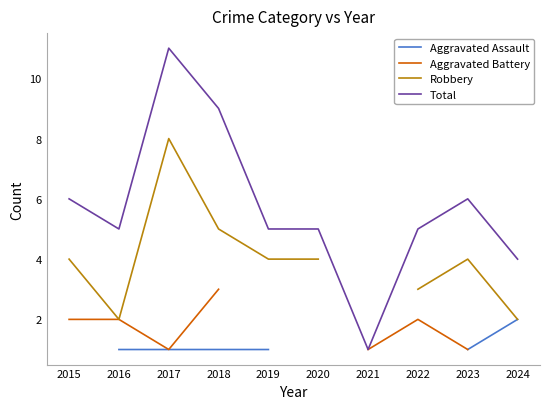

In Aggravated Battery, how many points are higher than both neighbors (excluding endpoints)?

1